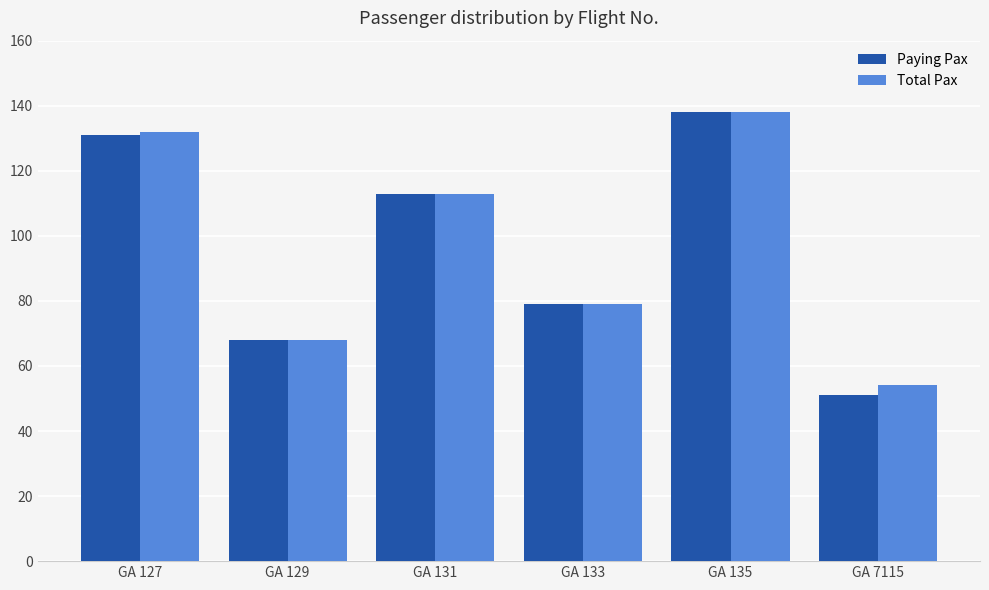

What is the maximum value shown in the chart?

138